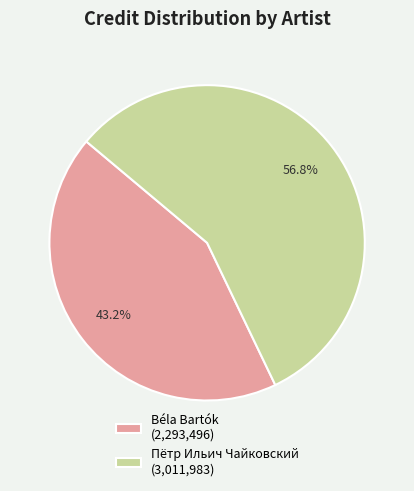

How many slices are in this pie chart?

2